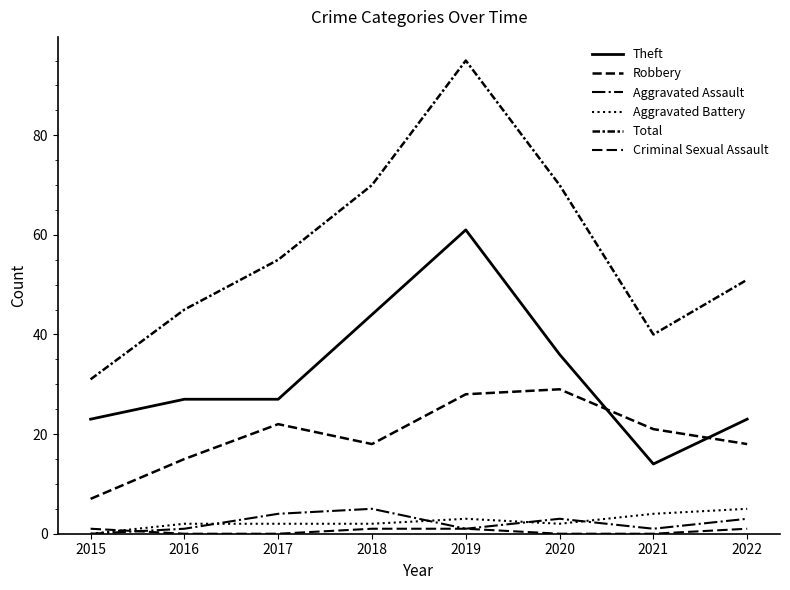

Is this an area chart (filled region under the line)?

No